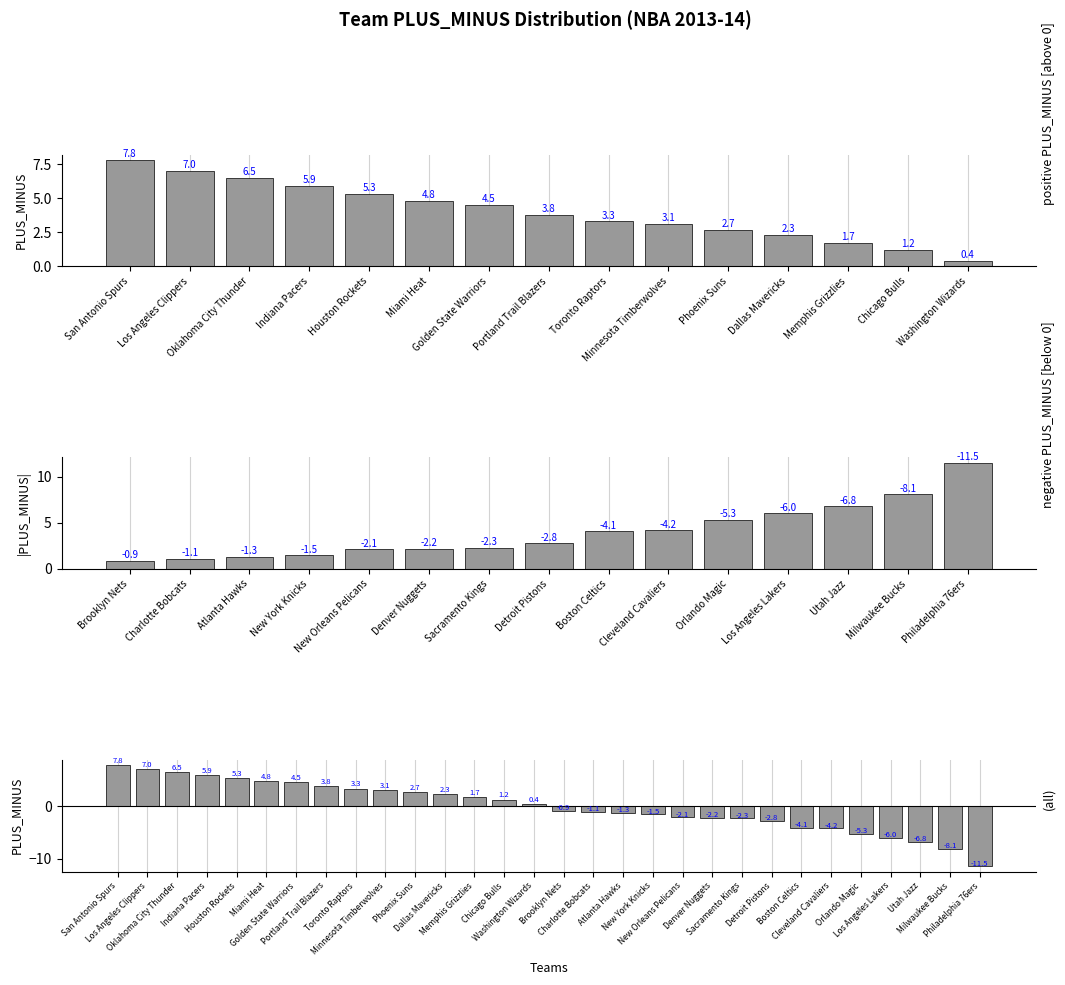

True or false: the data shows 0.9 at Memphis Grizzlies.

False